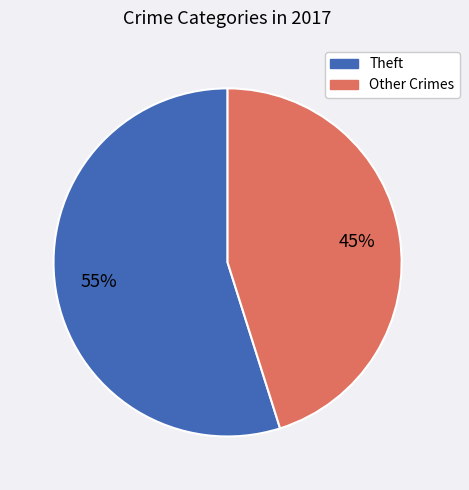

What percentage is the Theft slice, to the nearest percent?

55%